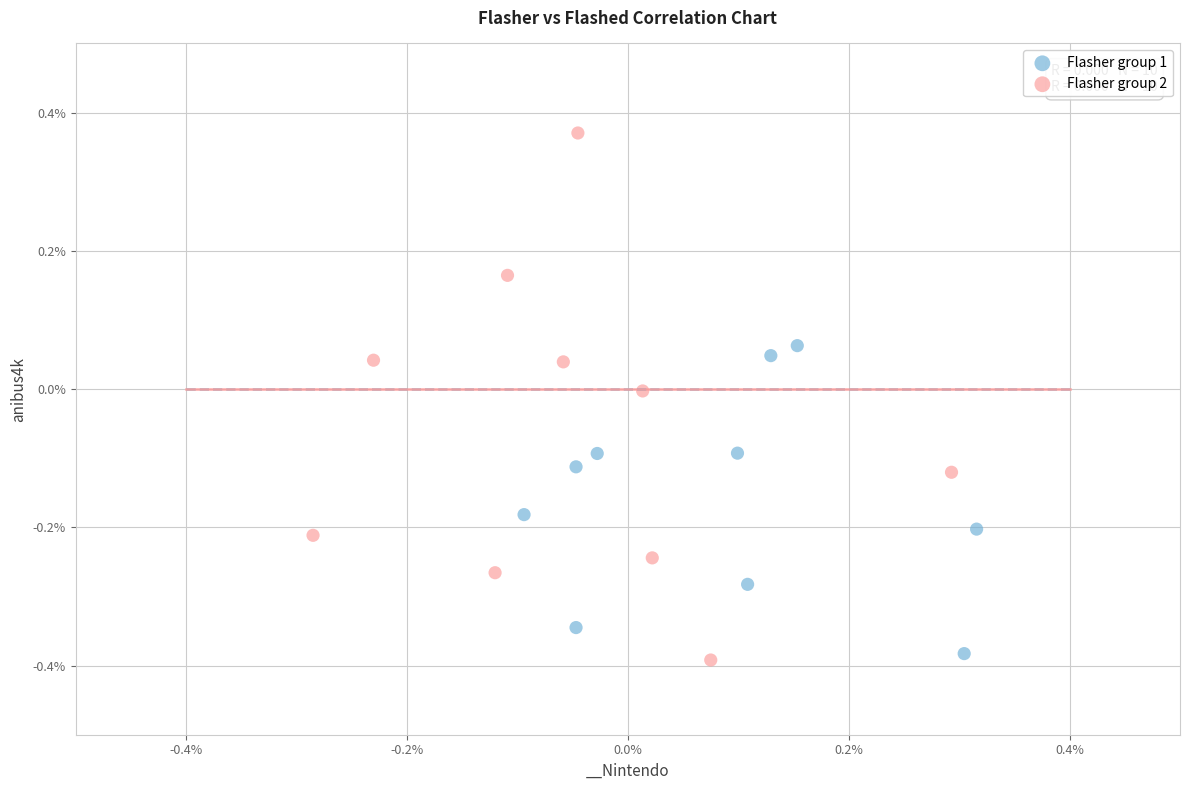

Which series contains the lowest Y value?

Flasher group 2